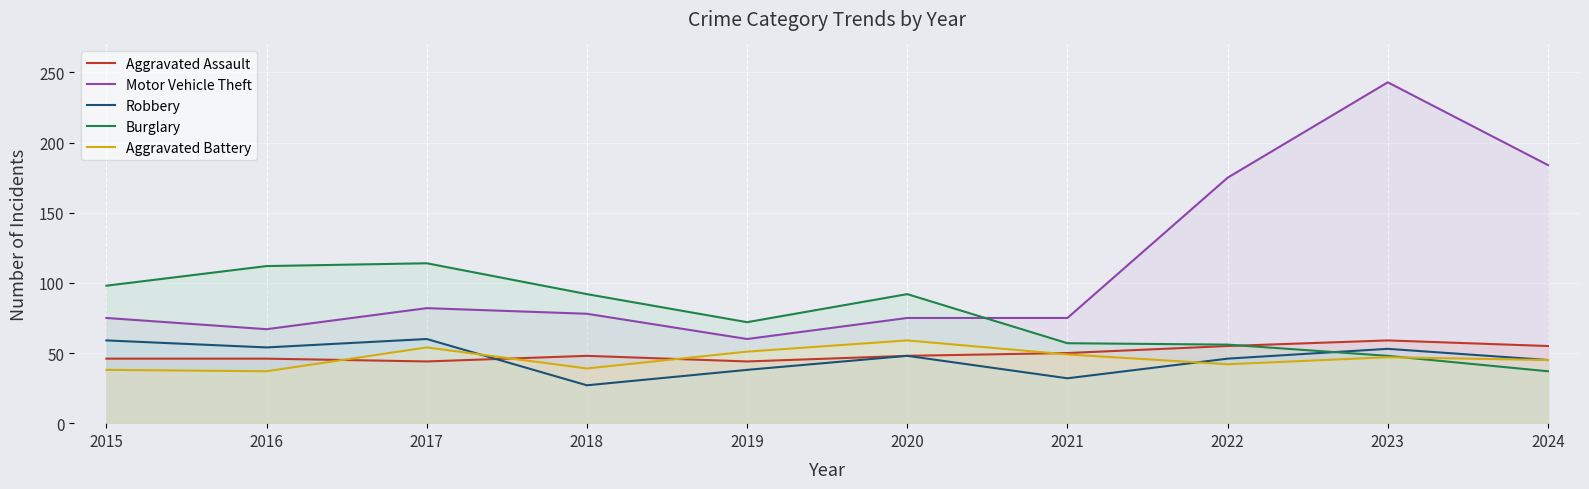

What is the sum of all Robbery values?

462